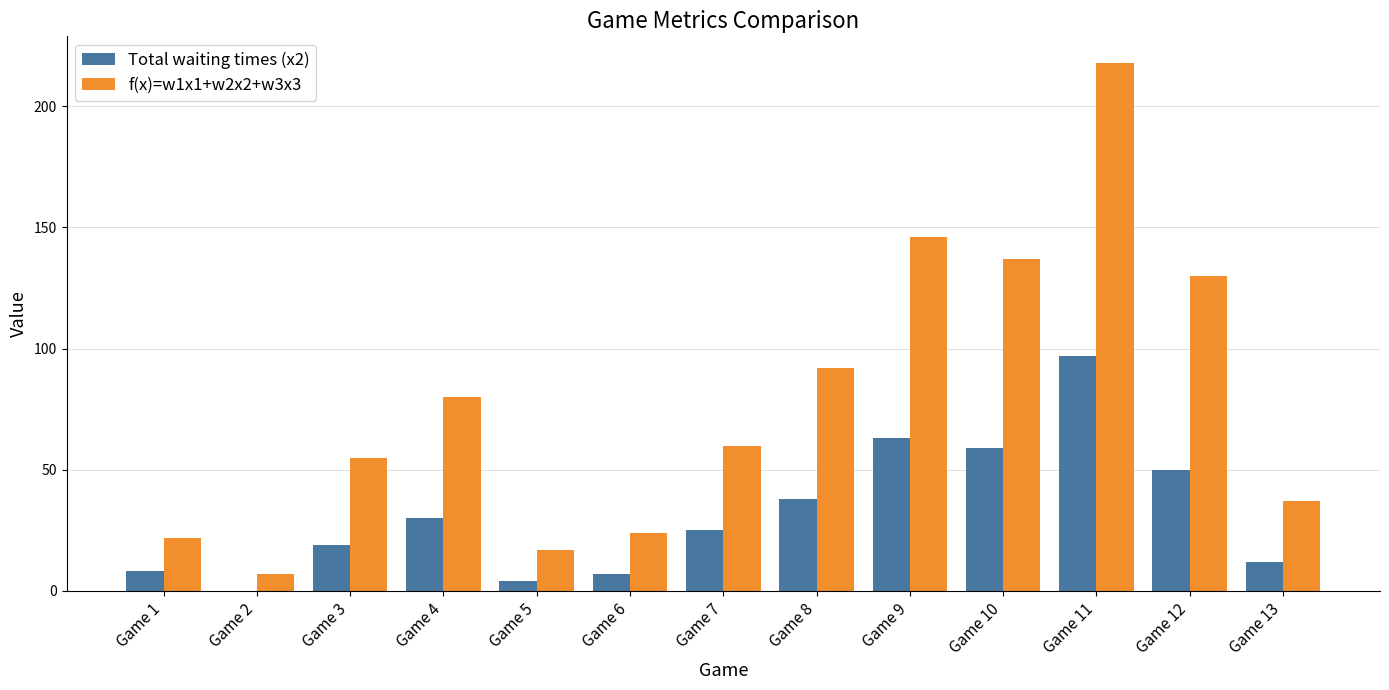

Which series changed the most between Game 1 and Game 8?

f(x)=w1x1+w2x2+w3x3